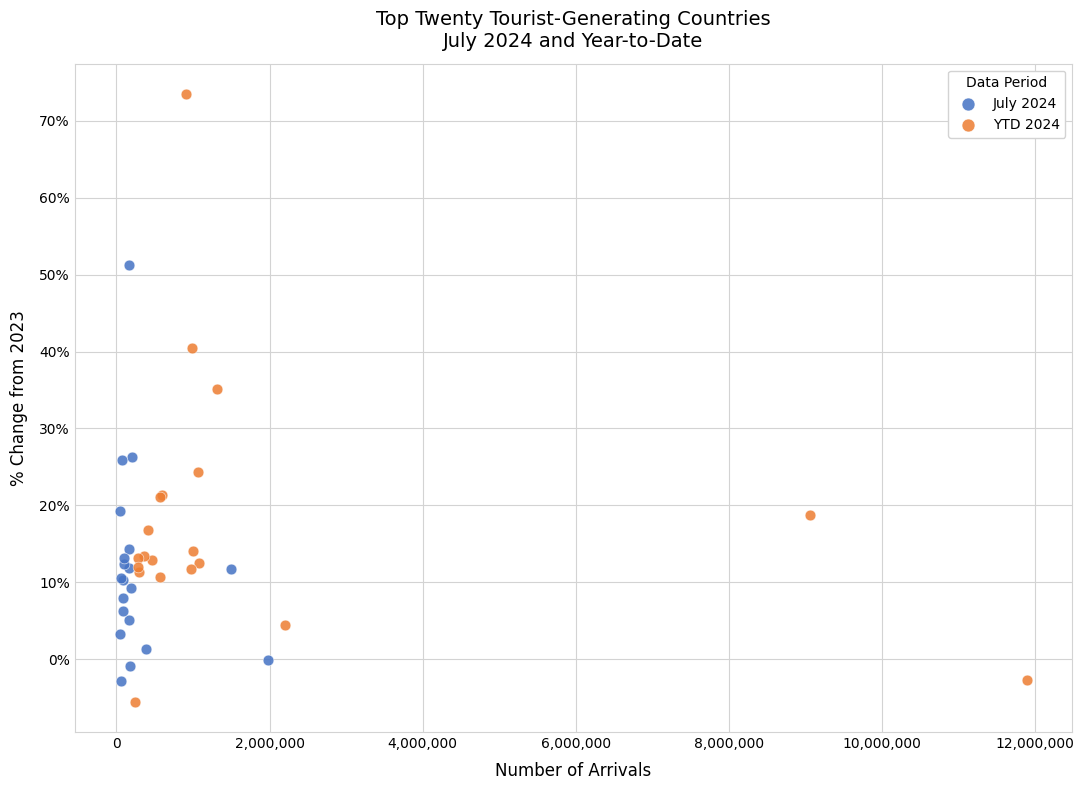

Which series contains the highest Y value?

YTD 2024